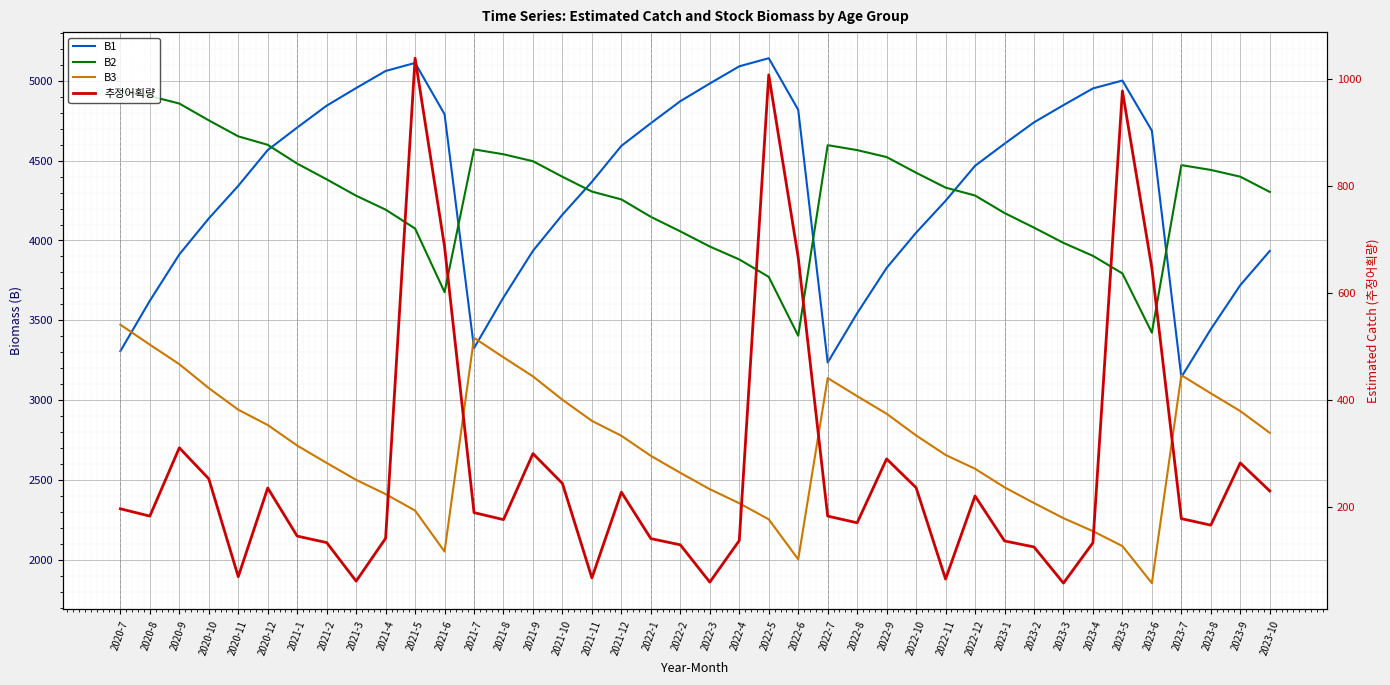

Which has a higher value, 2021-11 or 2023-6?

2023-6